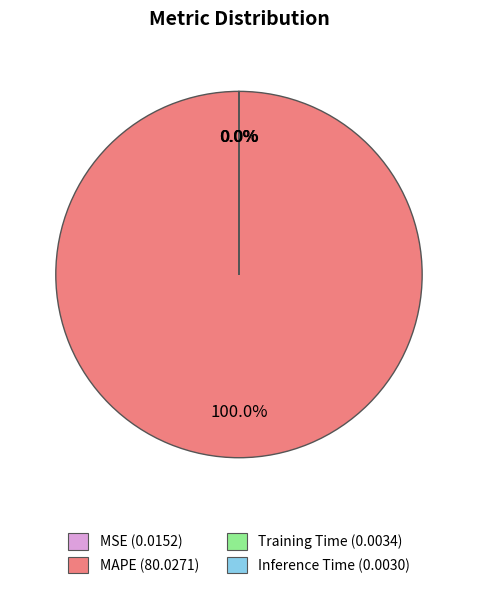

Does any single category account for the majority?

Yes